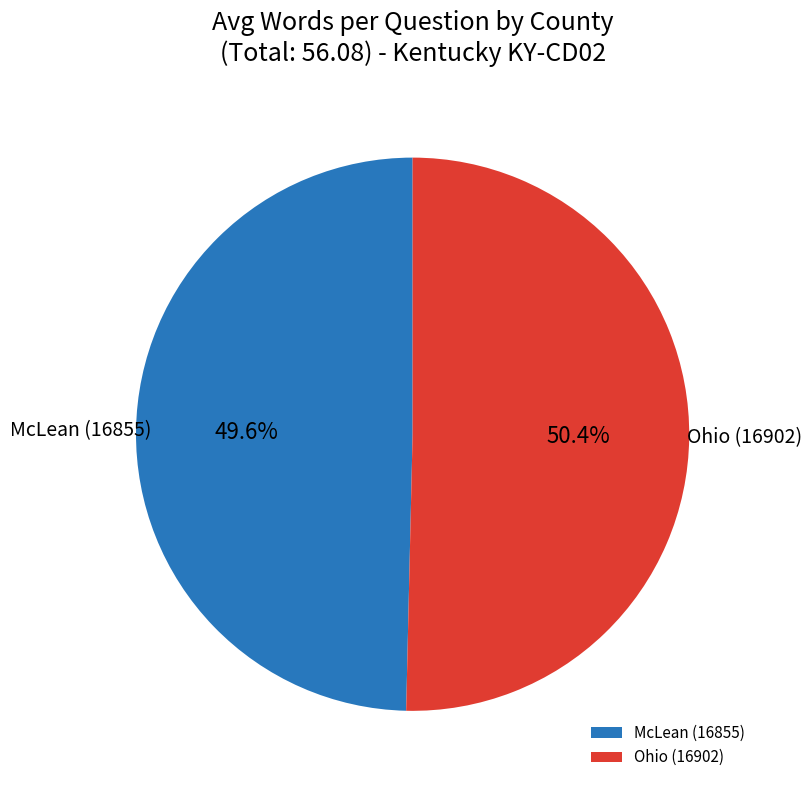

To the nearest percent, what is the difference between the largest and smallest slice percentages?

1%